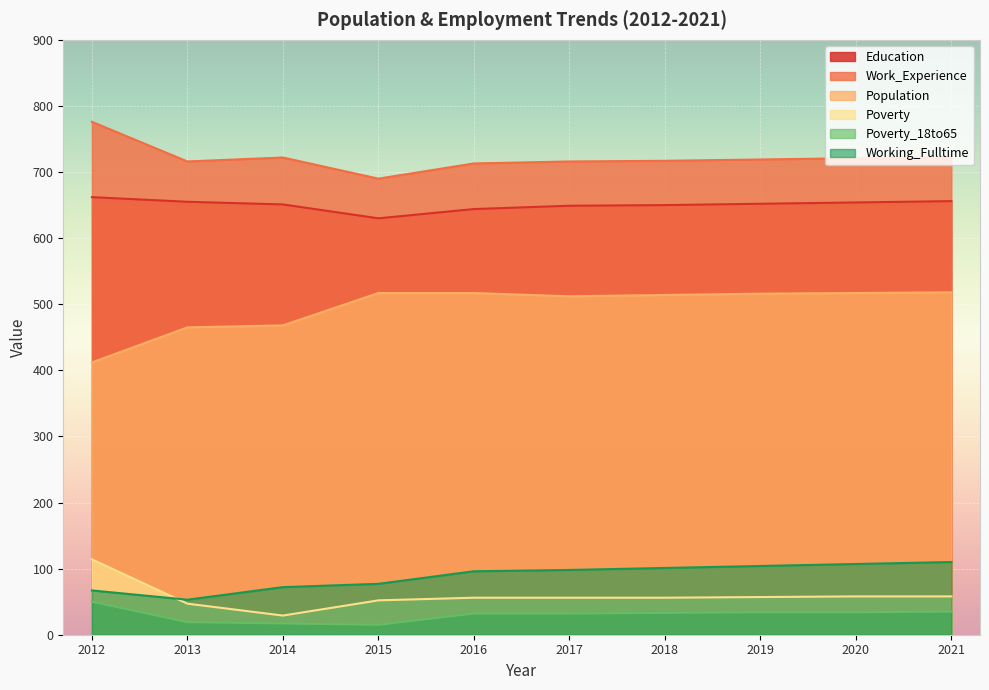

How many lines are shown in the chart?

6